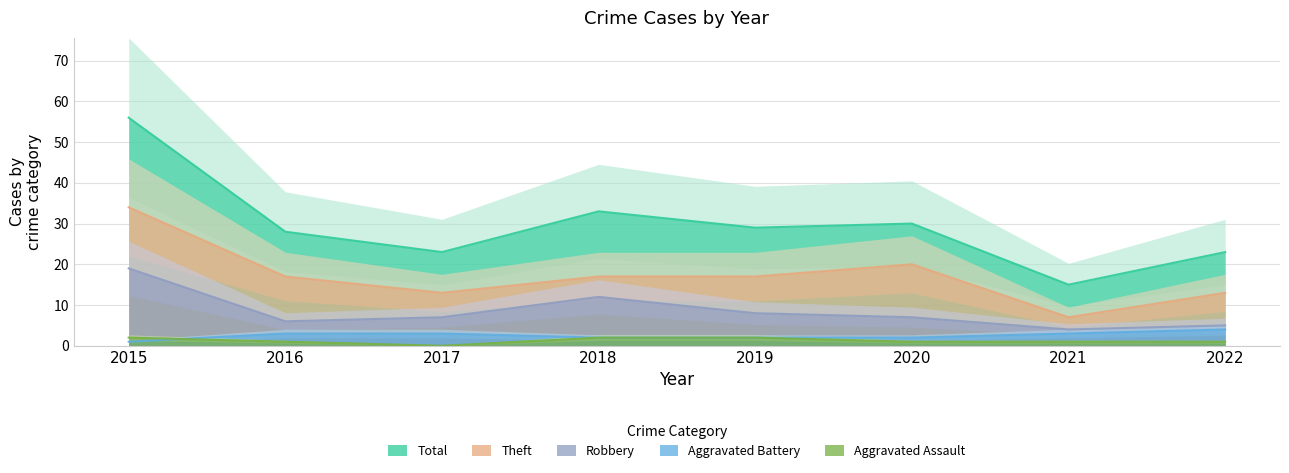

True or false: Robbery and Theft intersect in this chart.

False